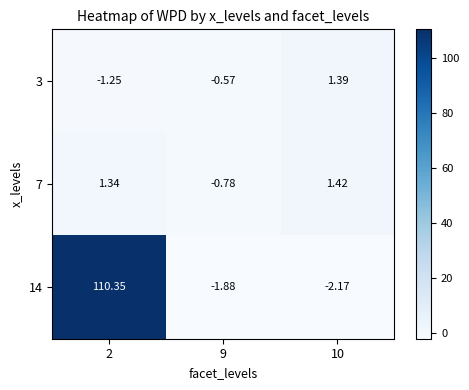

Is the value of 3 at 2 greater than the value of 14 at 9?

Yes